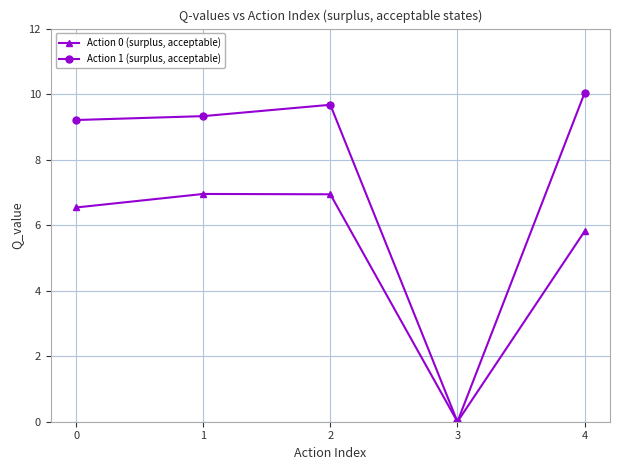

What is the sum of the Action 1 (surplus, acceptable) values at 3 and 0?

9.2